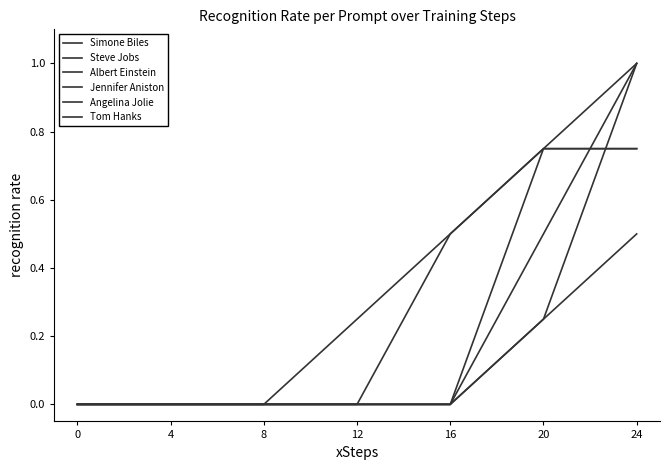

How many lines are shown in the chart?

6